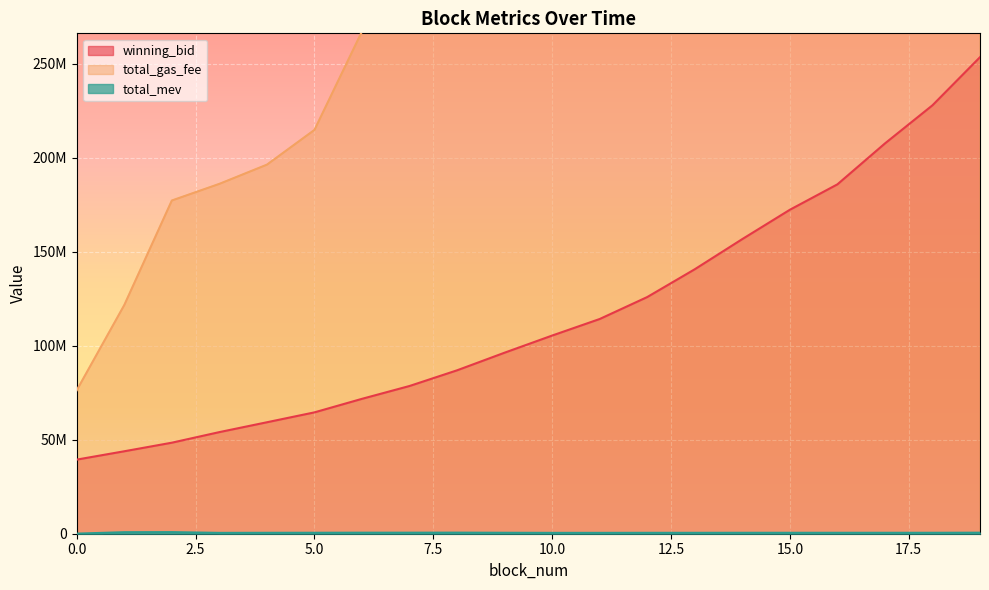

How many lines are shown in the chart?

3